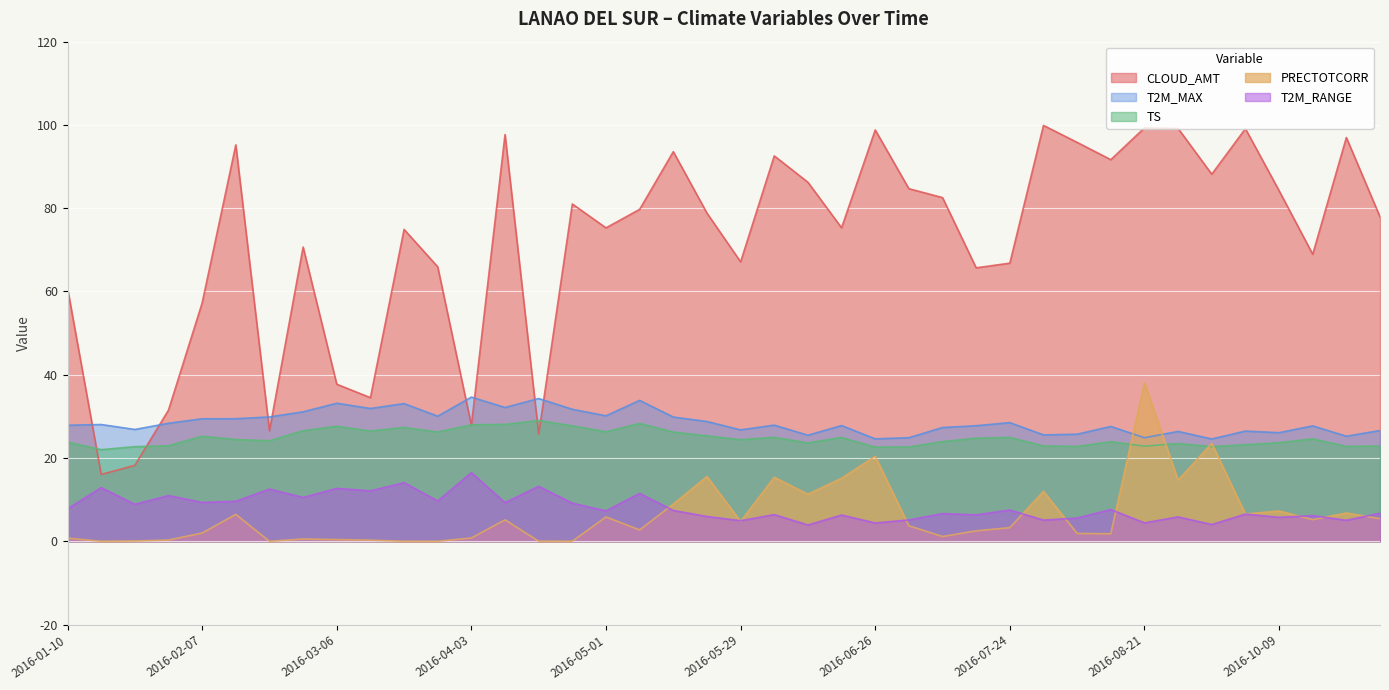

What is the value of the TS point at the 25th from the left?

22.6